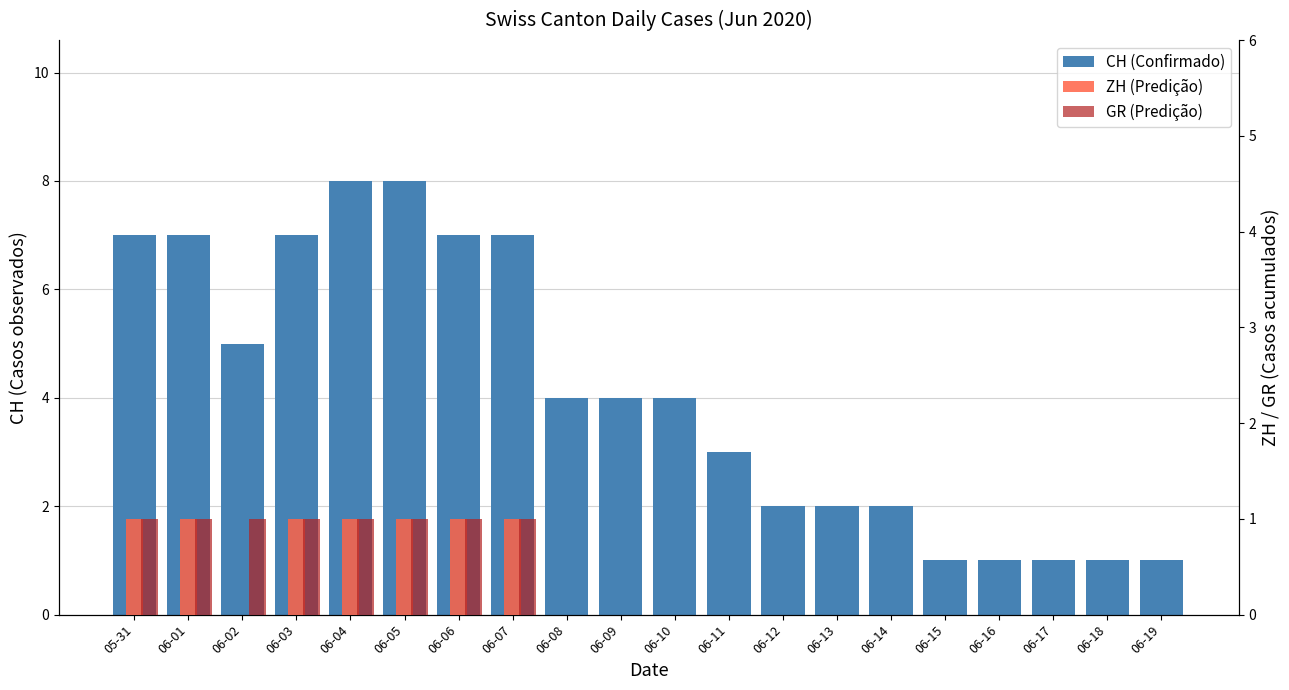

What is the difference between the maximum and minimum values in the CH (Confirmado) series?

7